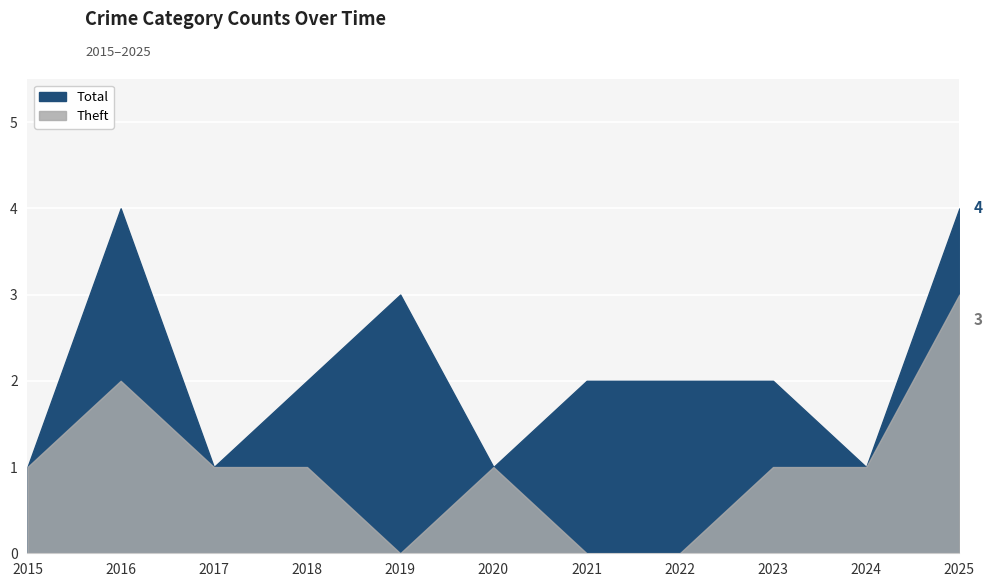

What is the value of the Total point at the 6th from the left?

1